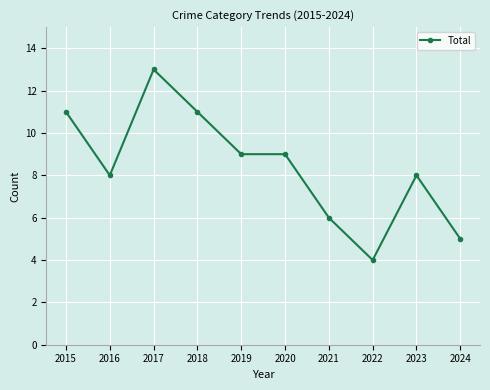

Is this an area chart (filled region under the line)?

No